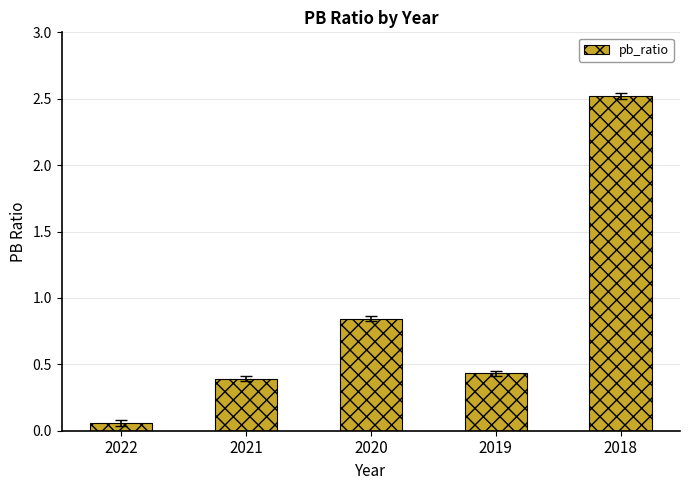

Which label corresponds to the largest value in the chart?

2018